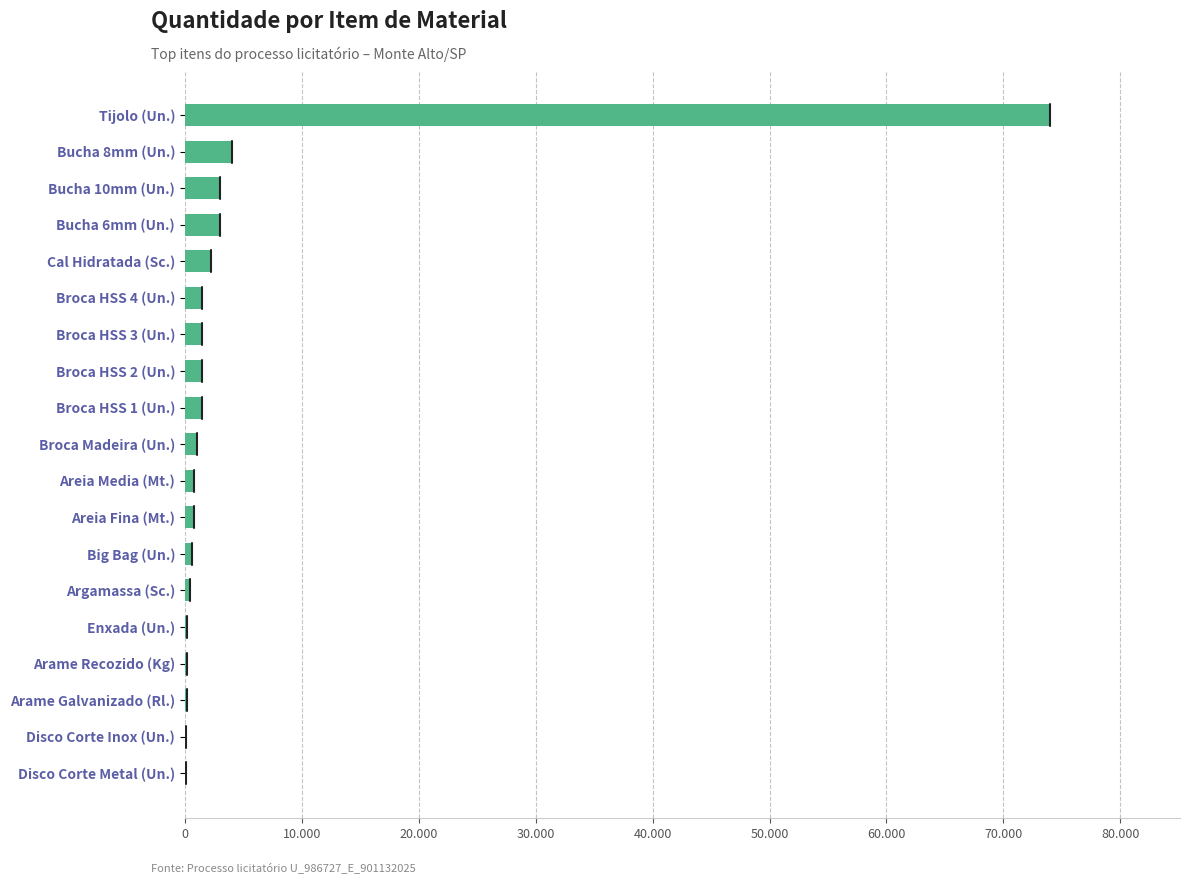

How many bars are there in total?

19